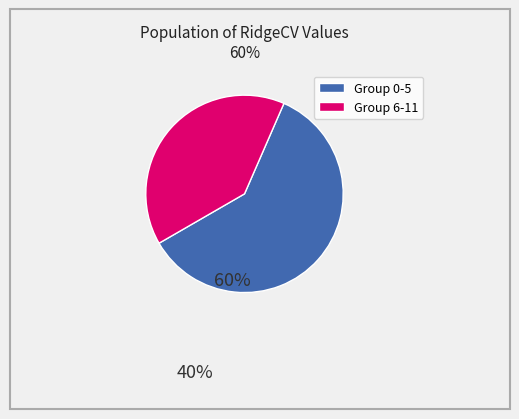

Does any single category account for the majority?

Yes